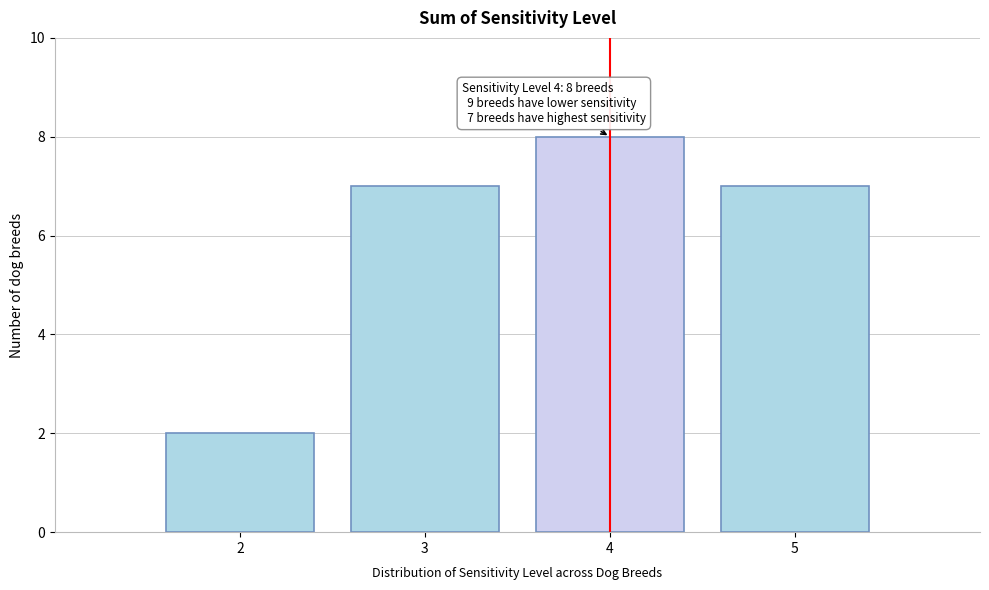

Over which range of the x-axis is the bar tallest?

3.5 to 4.5